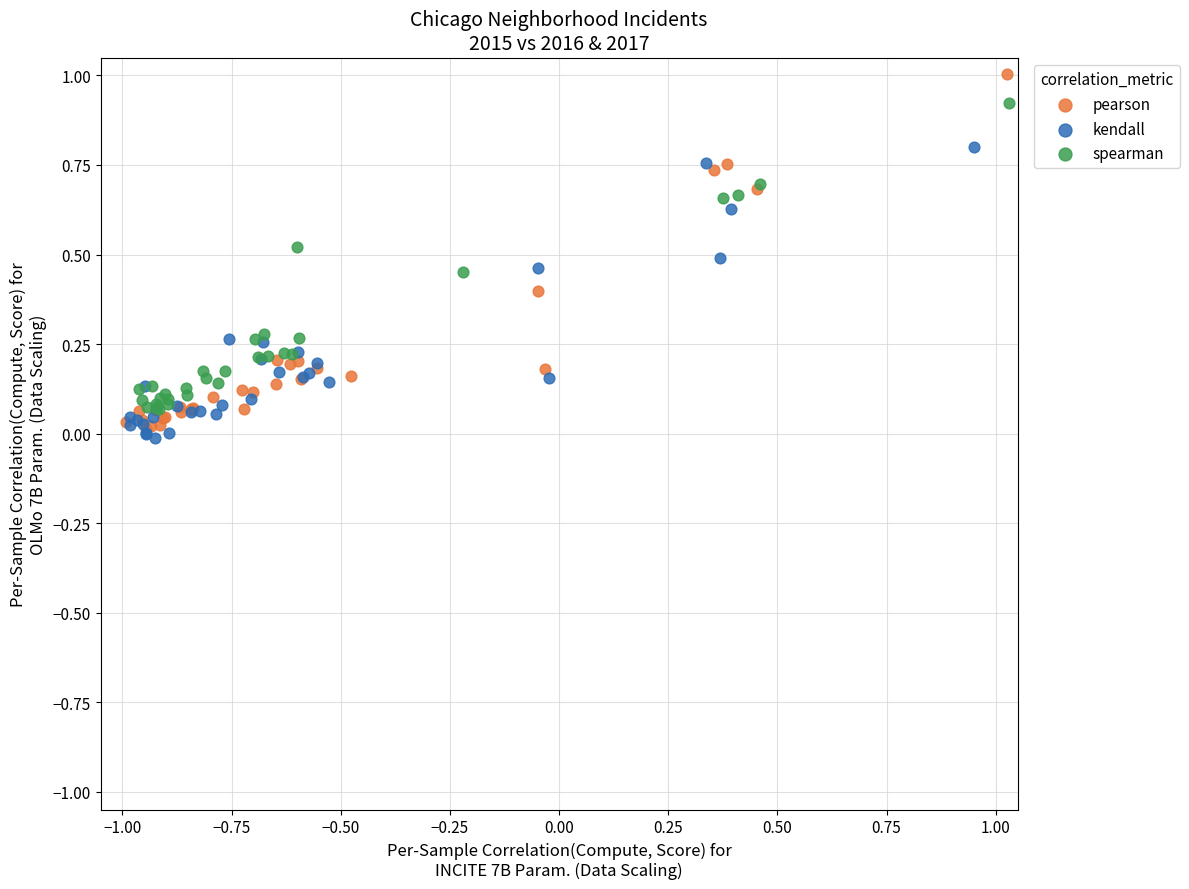

What are all the series names shown in the legend?

pearson, kendall, spearman